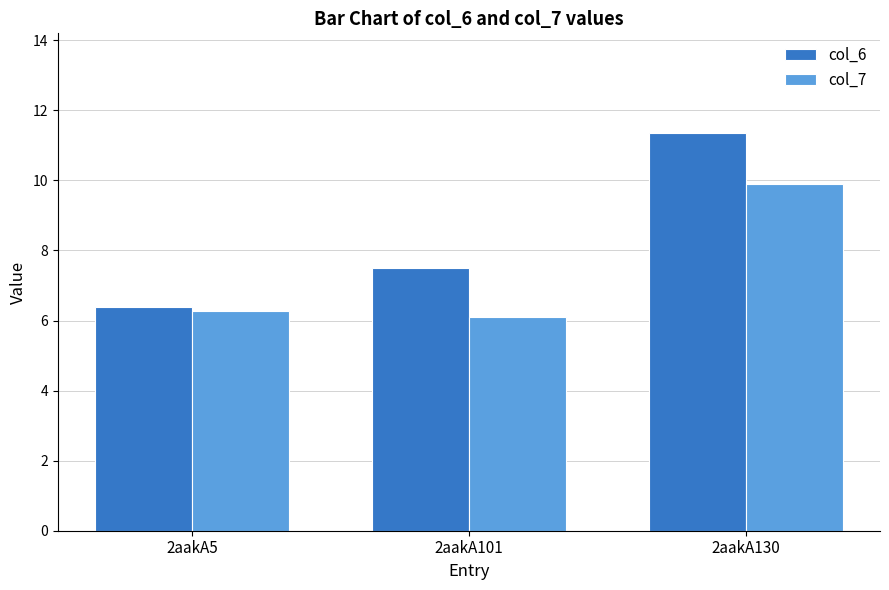

What is the difference between the maximum and minimum values in the col_7 series?

3.8